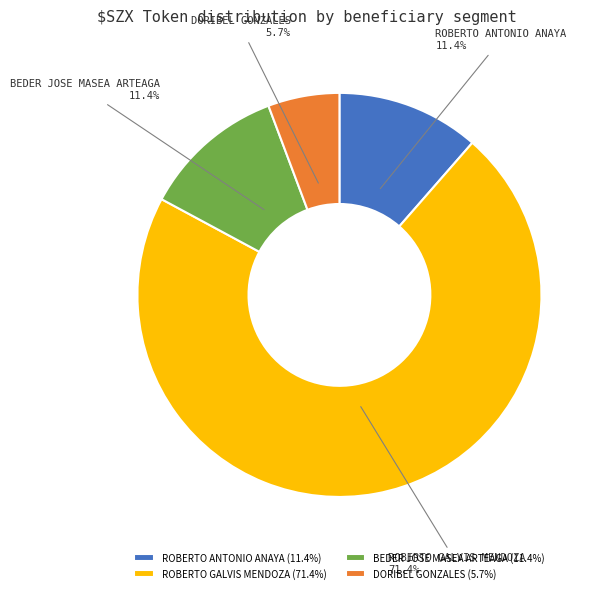

To the nearest percent, what is the difference between the largest and smallest slice percentages?

66%